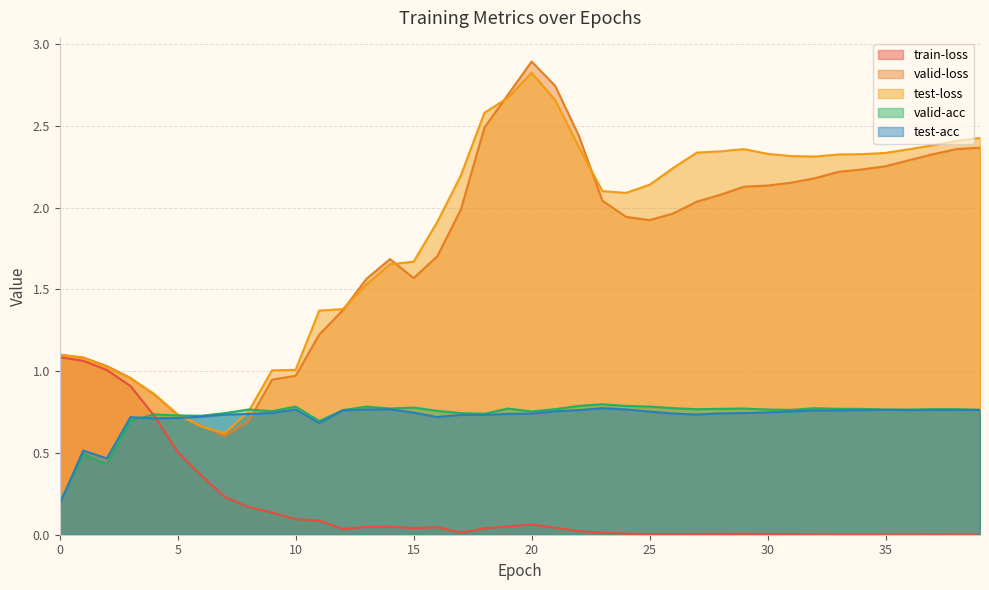

How many times do test-acc and valid-loss cross each other?

2